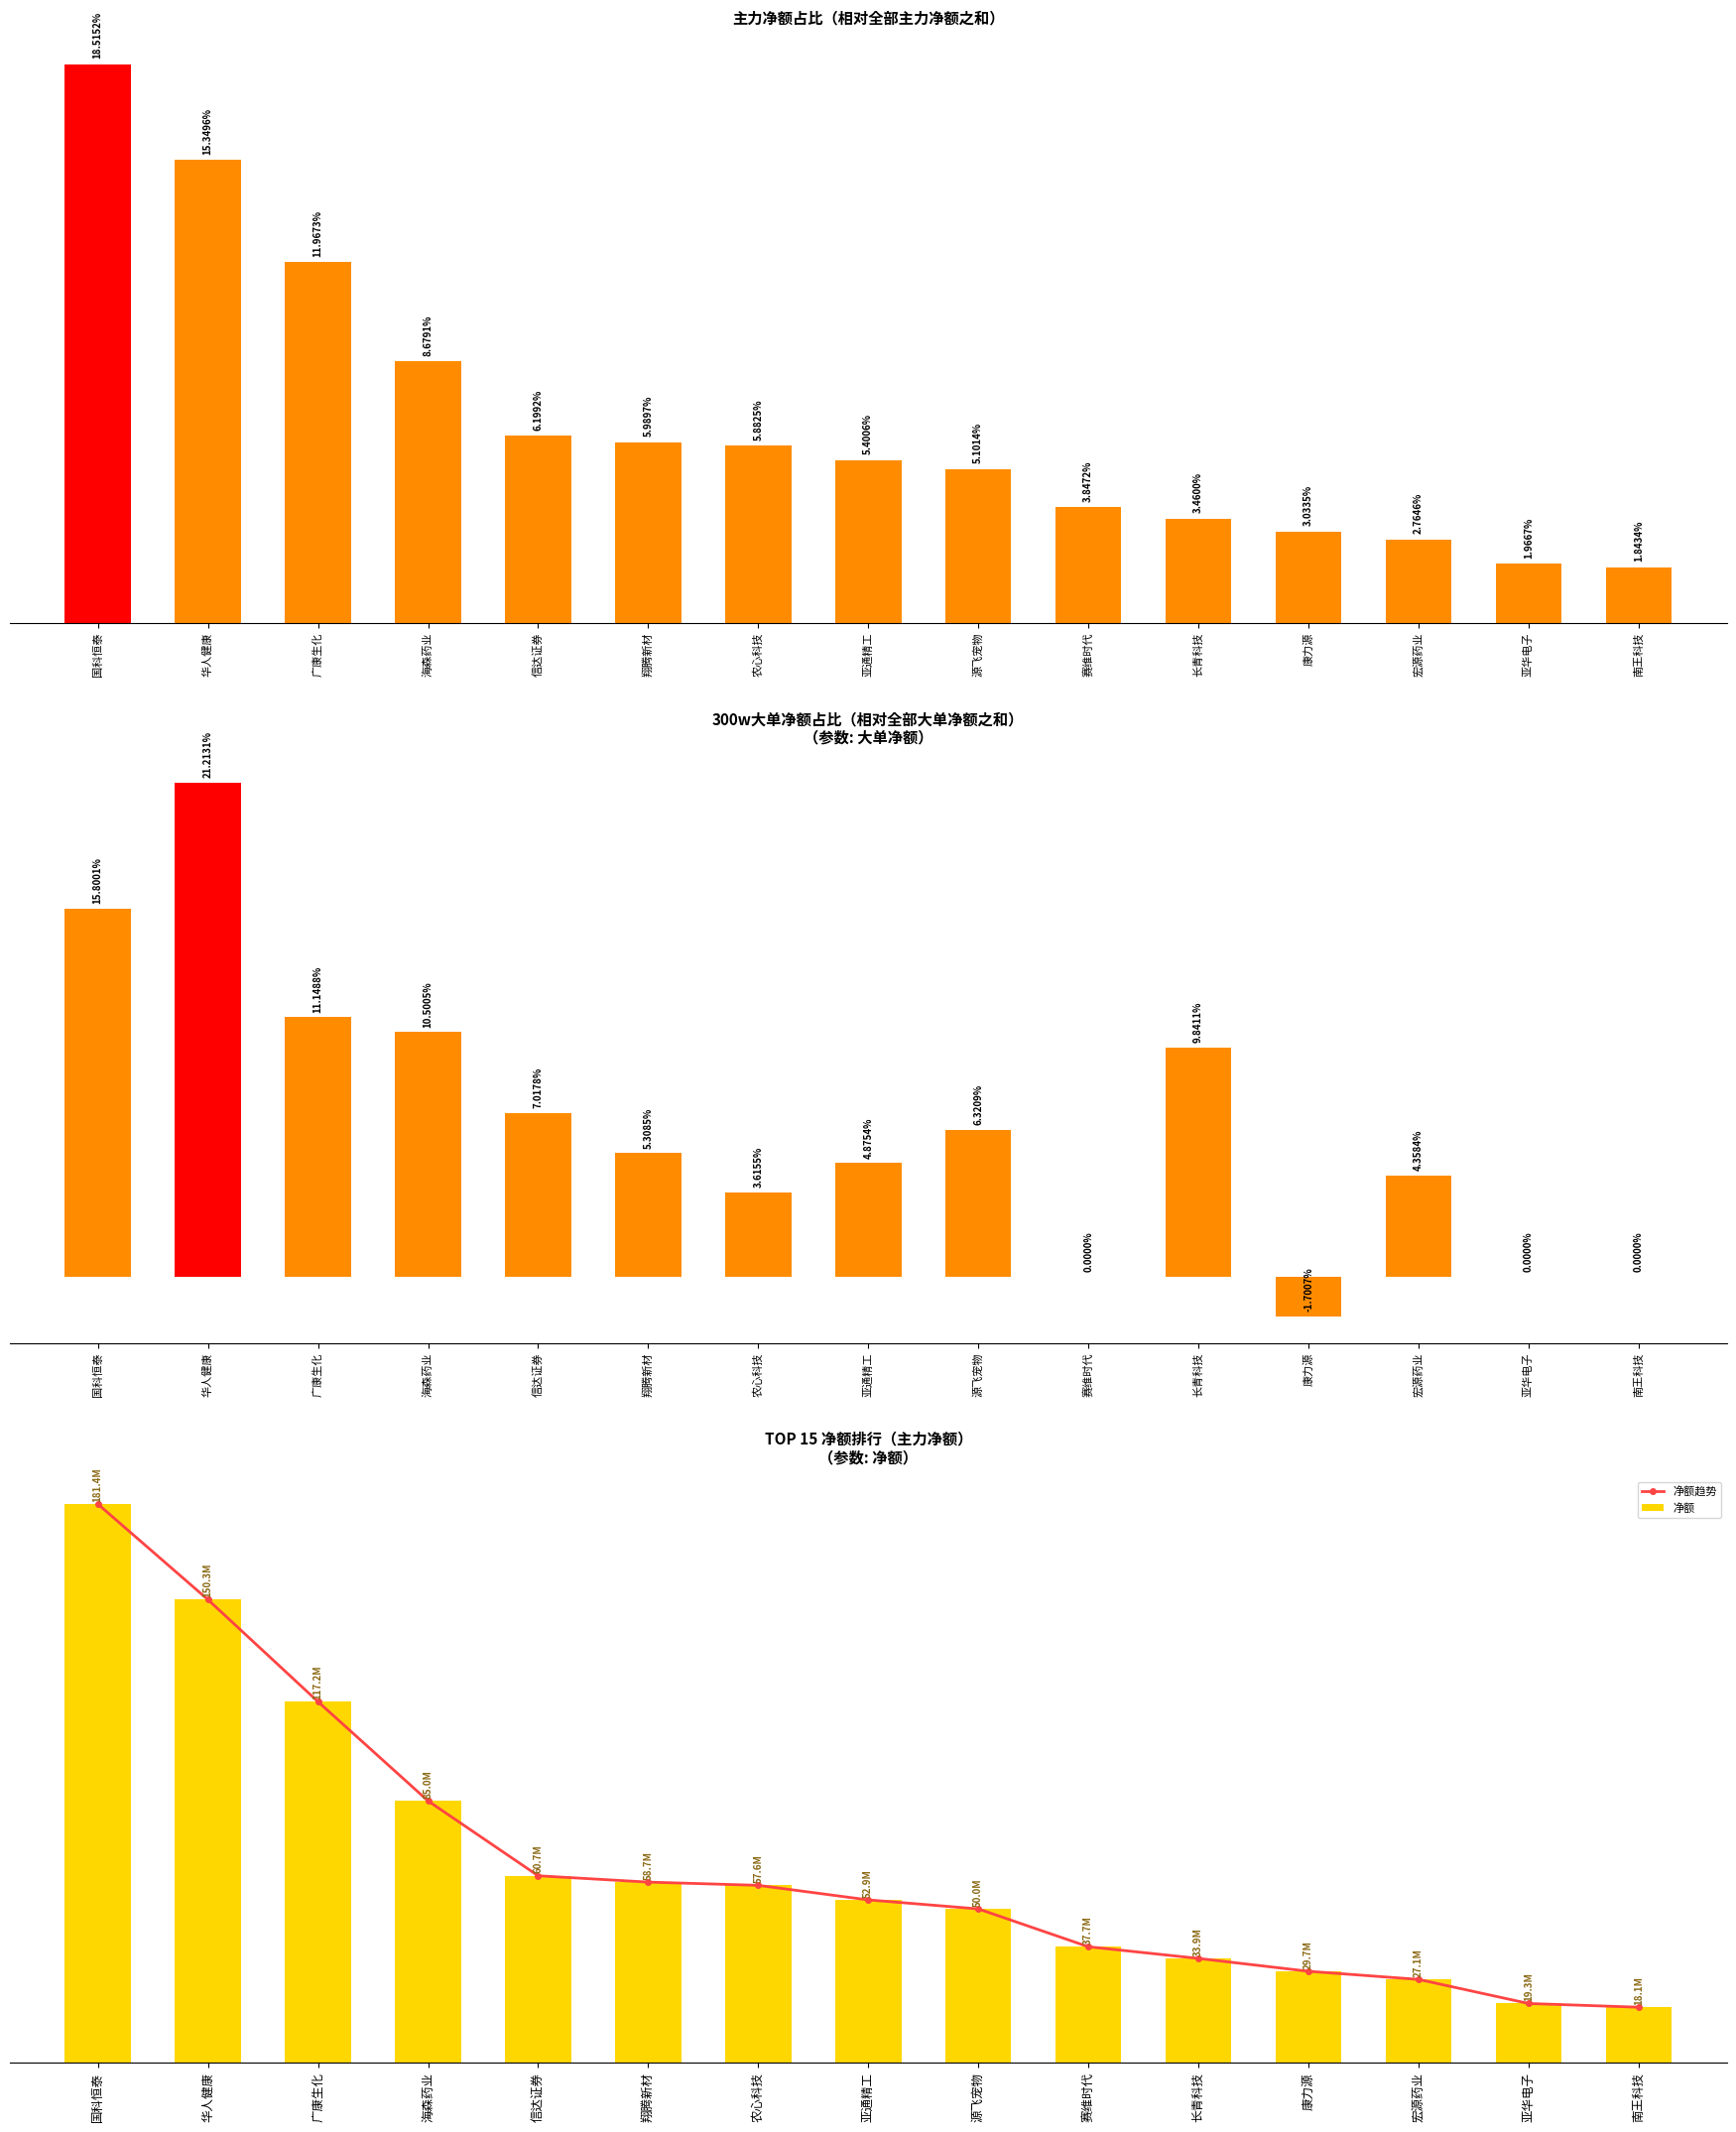

Are the bars grouped side by side (vs. stacked)?

Yes